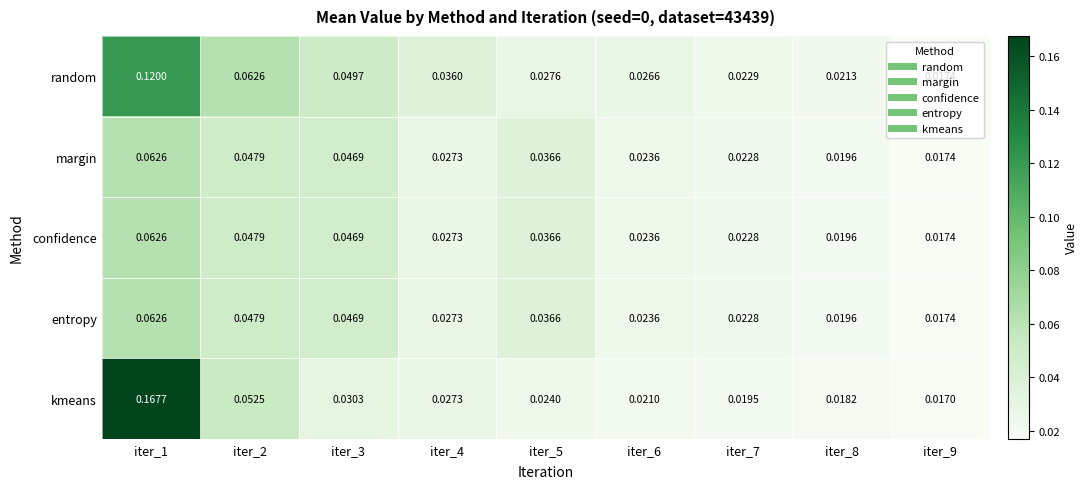

Which series changed the most between iter_4 and iter_7?

random